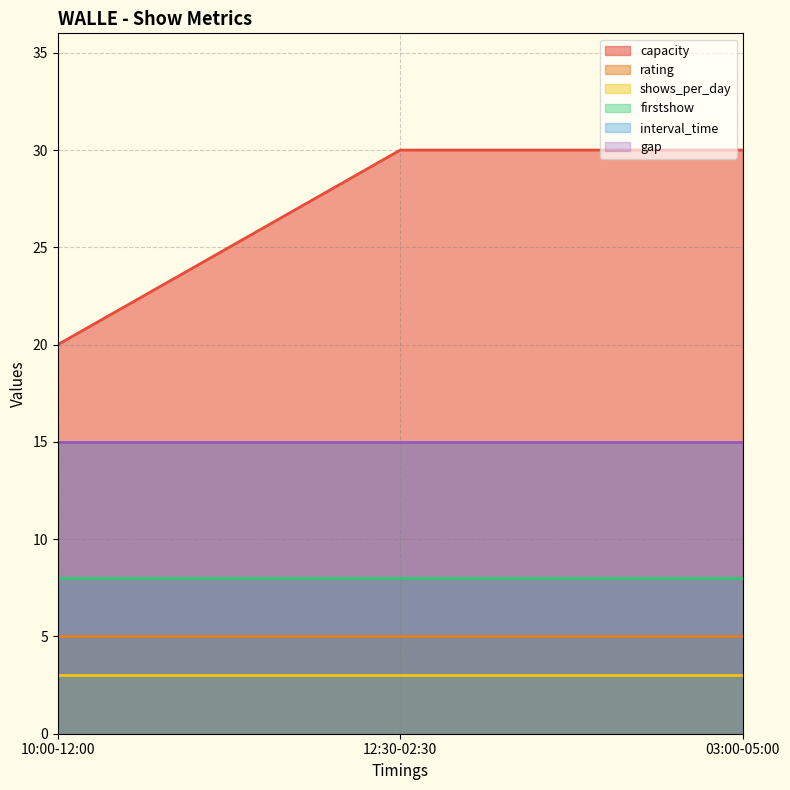

At which label is shows_per_day closest to 3?

10:00-12:00